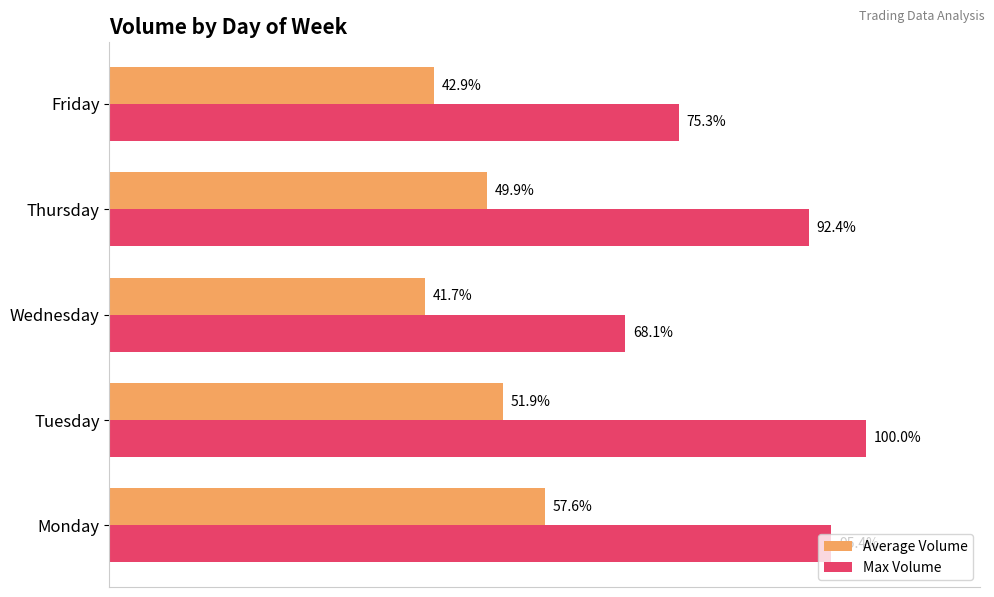

At which label does Average Volume reach its minimum?

Wednesday